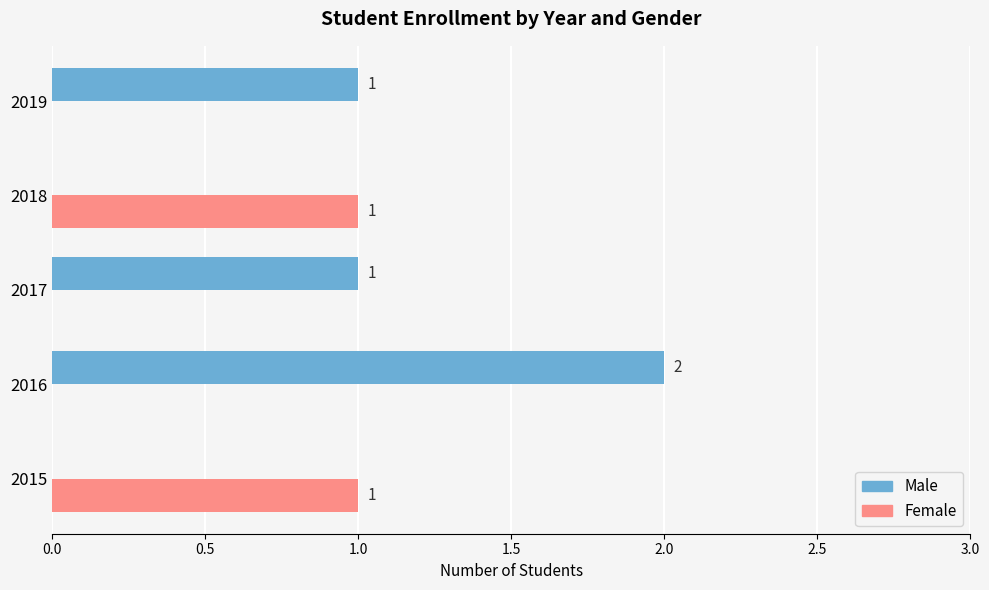

Is it true that Male equals 1 at 2015?

False